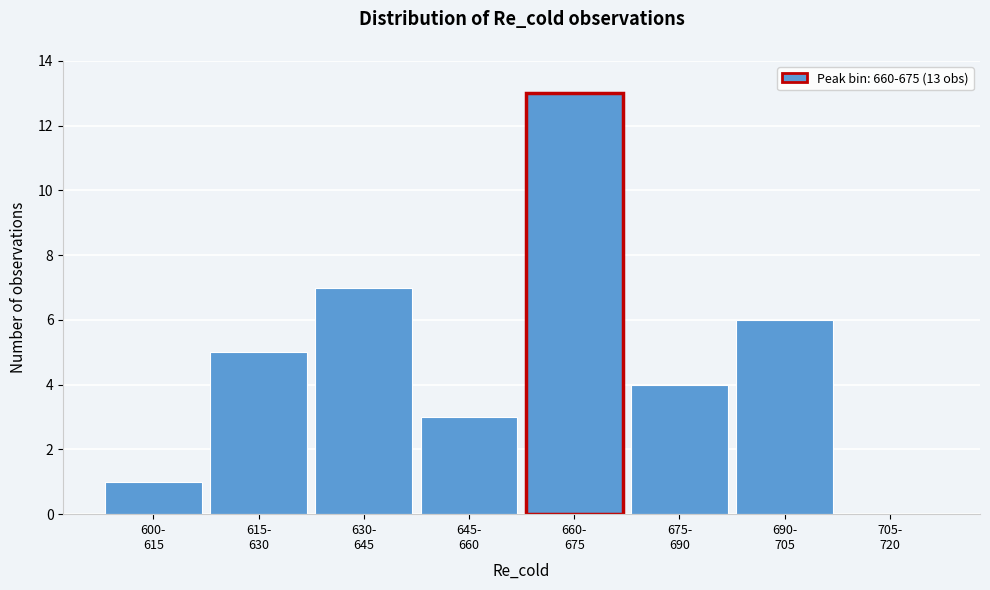

What is the maximum value shown in the chart?

13